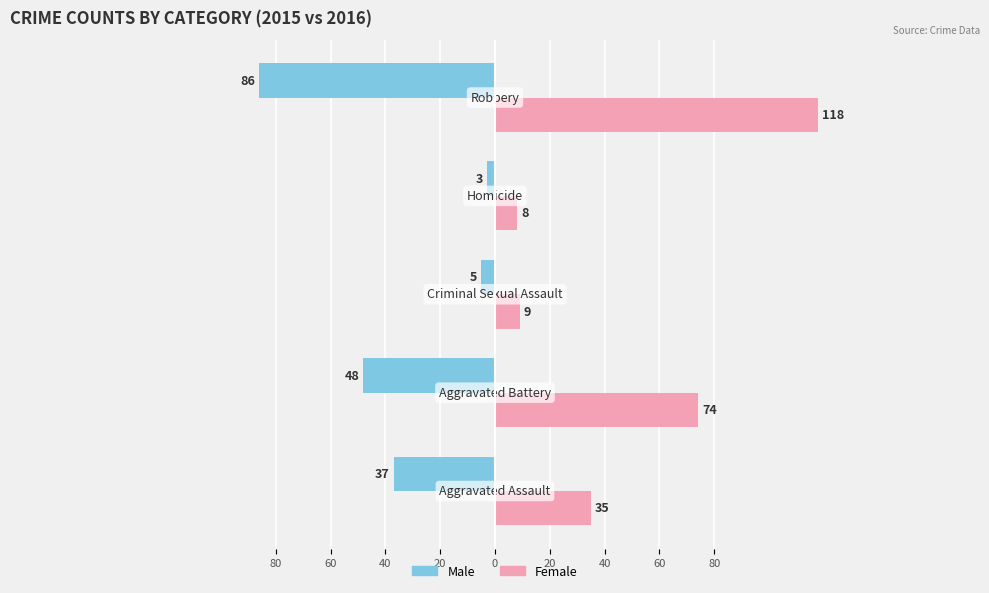

Reading right to left, what are all the values shown in this chart?

Male: 0=-86	20=-3	40=-5	60=-48	80=-37
Female: 0=118	20=8	40=9	60=74	80=35